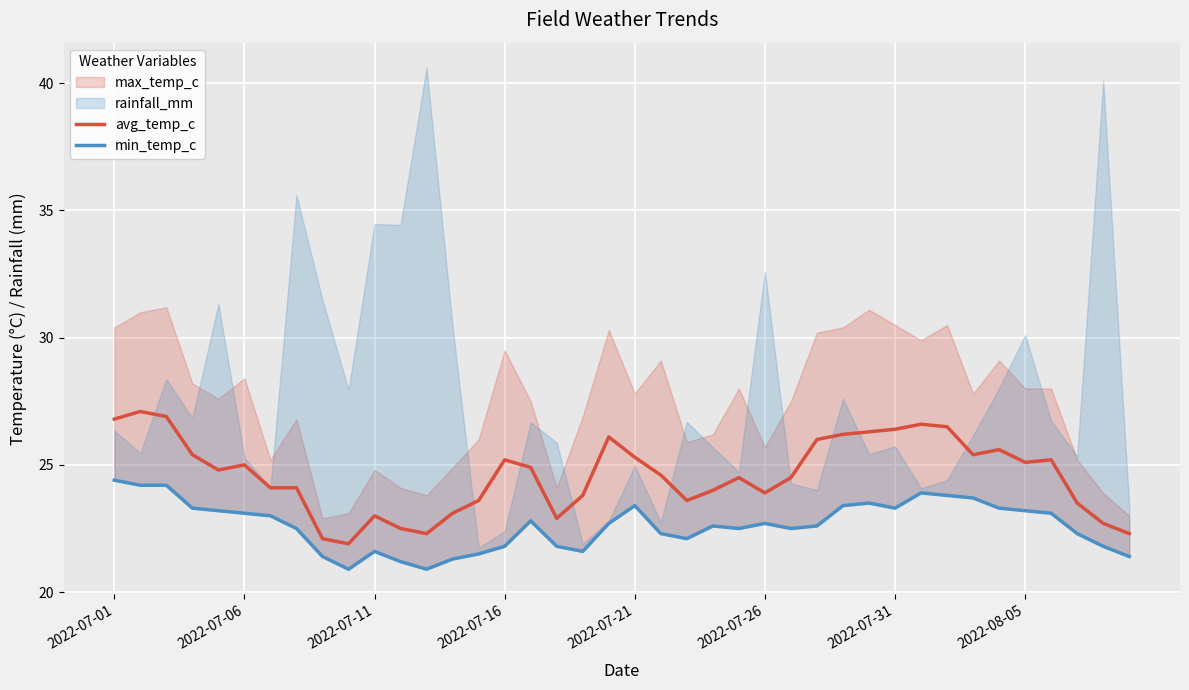

What is the approximate value of avg_temp_c at 14?

23.6